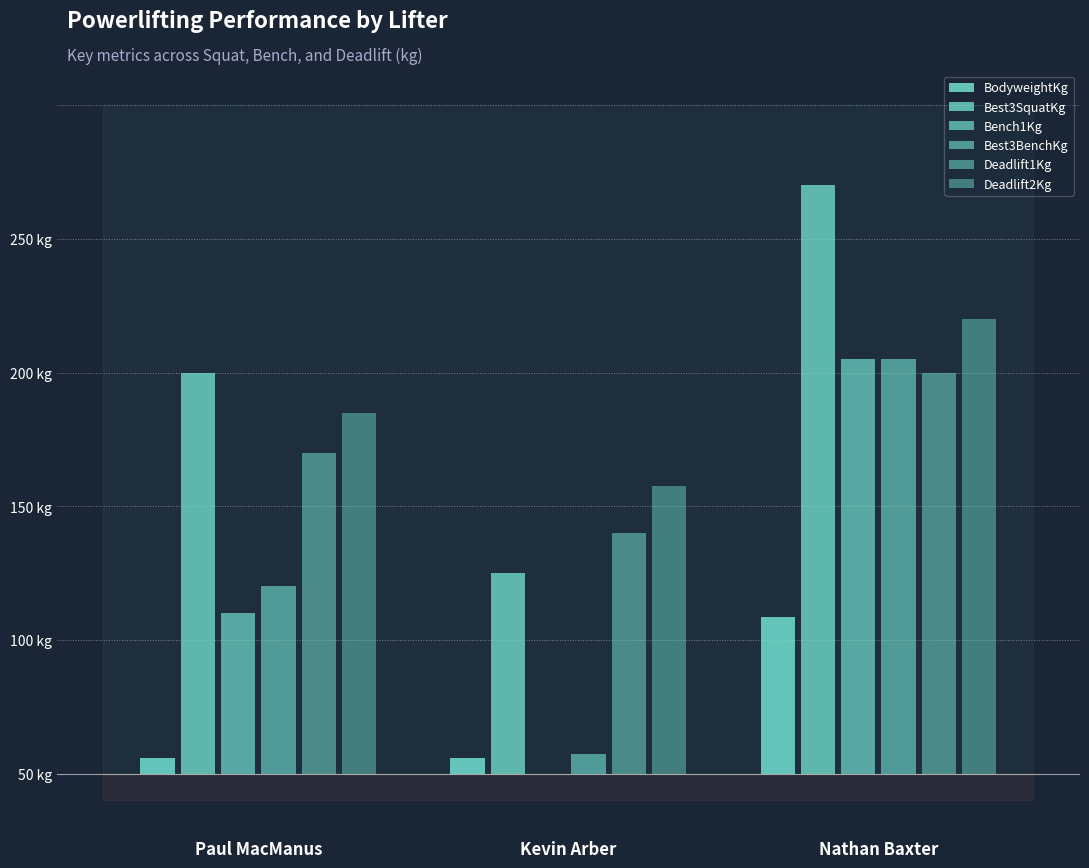

Where is Best3SquatKg nearest to the value 147?

Paul MacManus